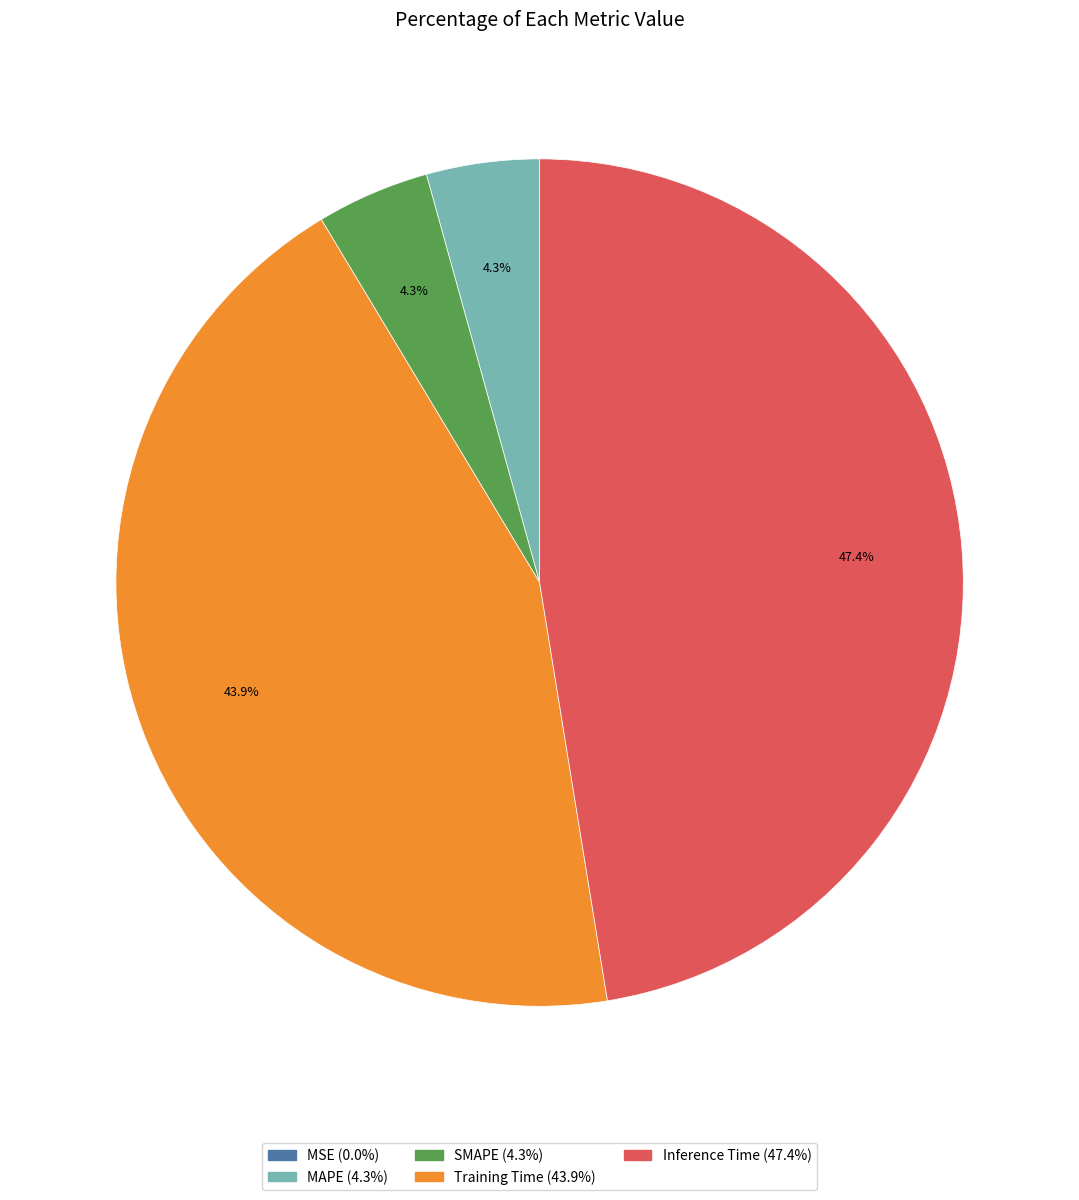

Does SMAPE represent more than half of the total?

No